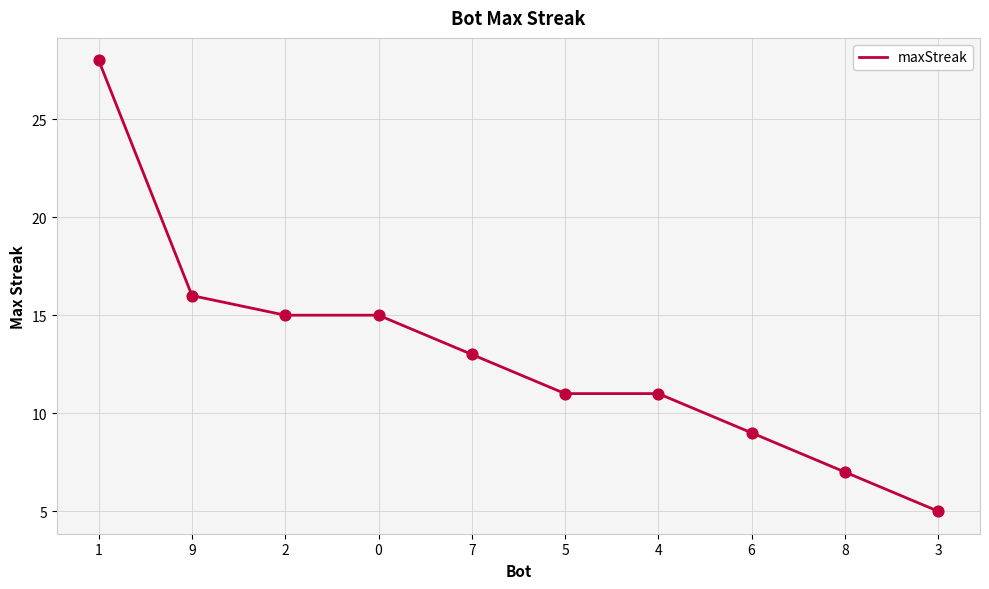

What is the change in value from 4 to 3?

-6